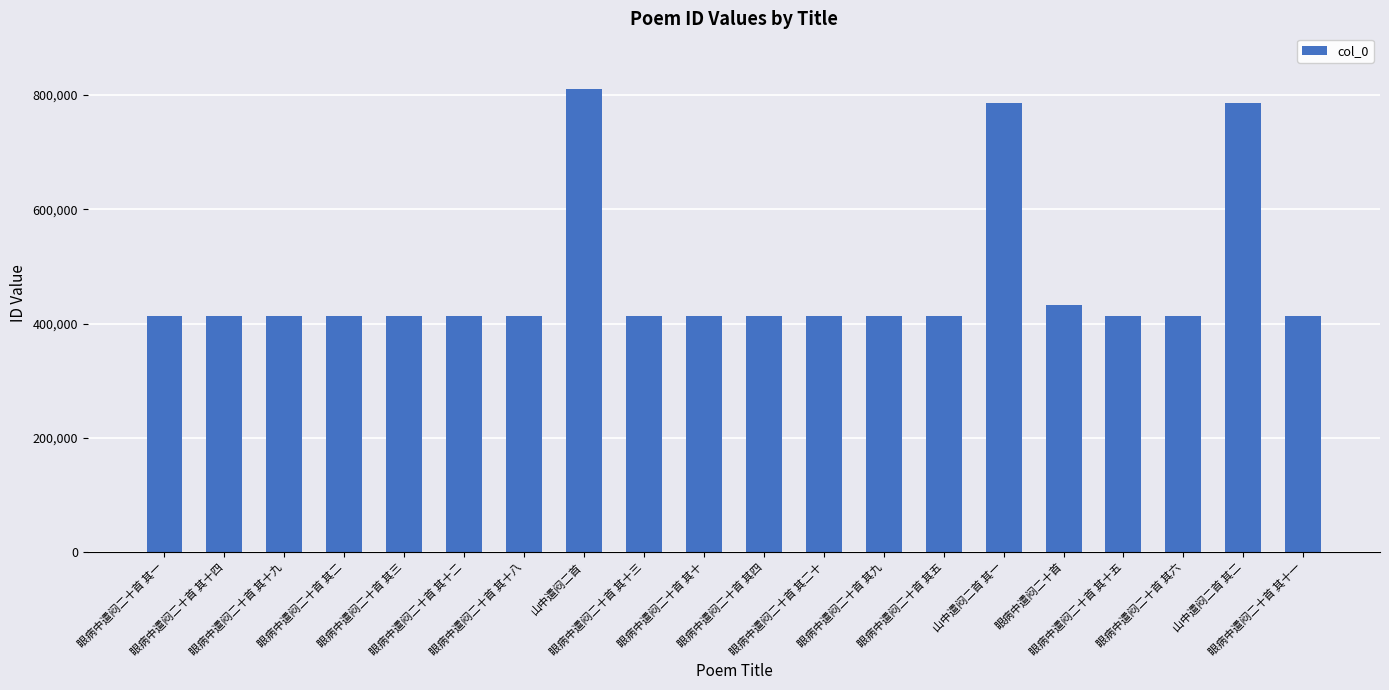

What is the average value?

471098